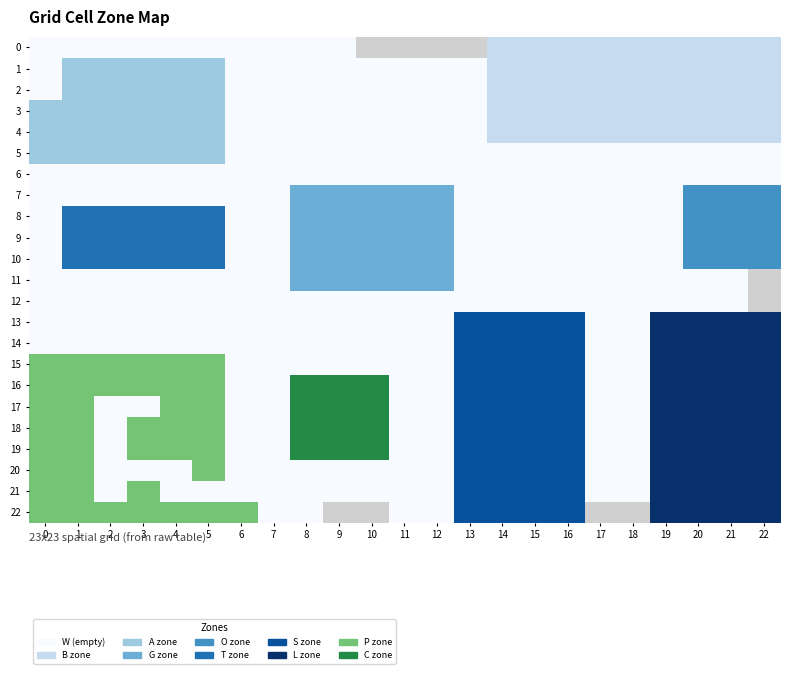

How many 4 values are between 1 and 3?

23